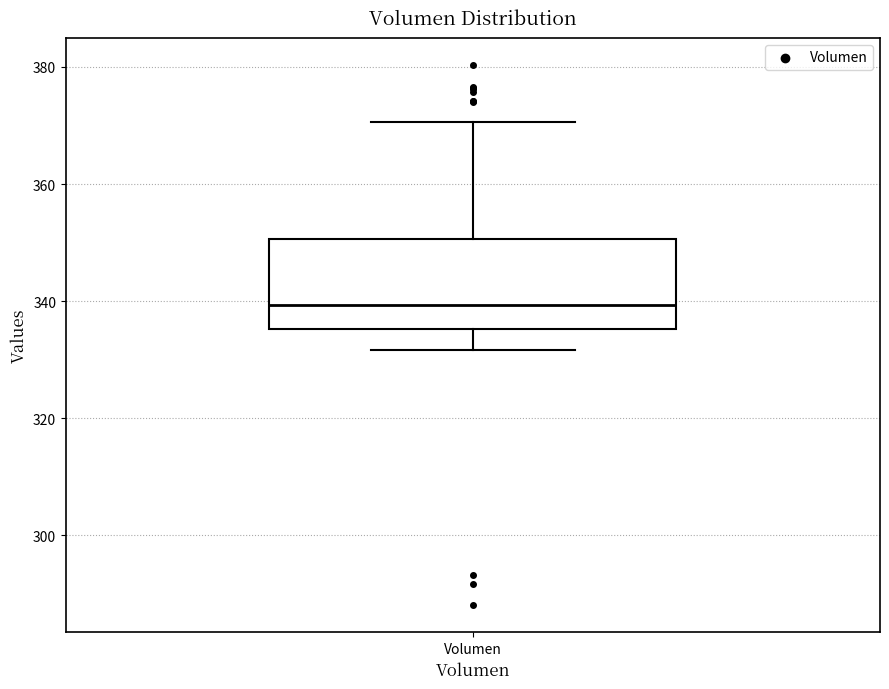

Where does the upper whisker of the box for Volumen end on the y-axis? The values are not printed on the chart, so give them approximately, as read against the axis.

370